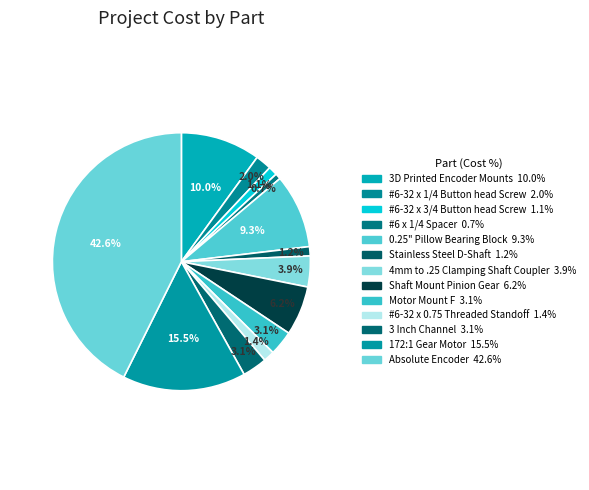

To the nearest percent, what is the difference between the largest and smallest slice percentages?

42%